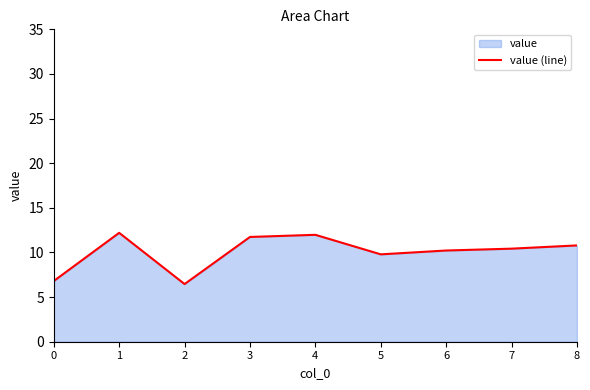

What is the sum of the values at 7 and 5?

20.2